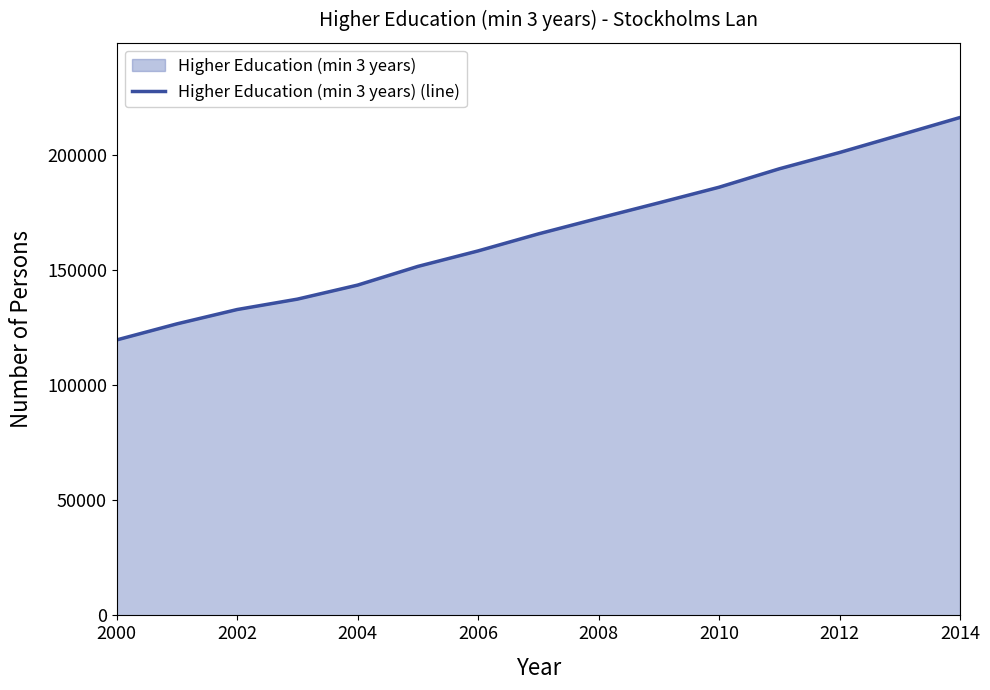

Which has a higher value, 2012 or 2006?

2012